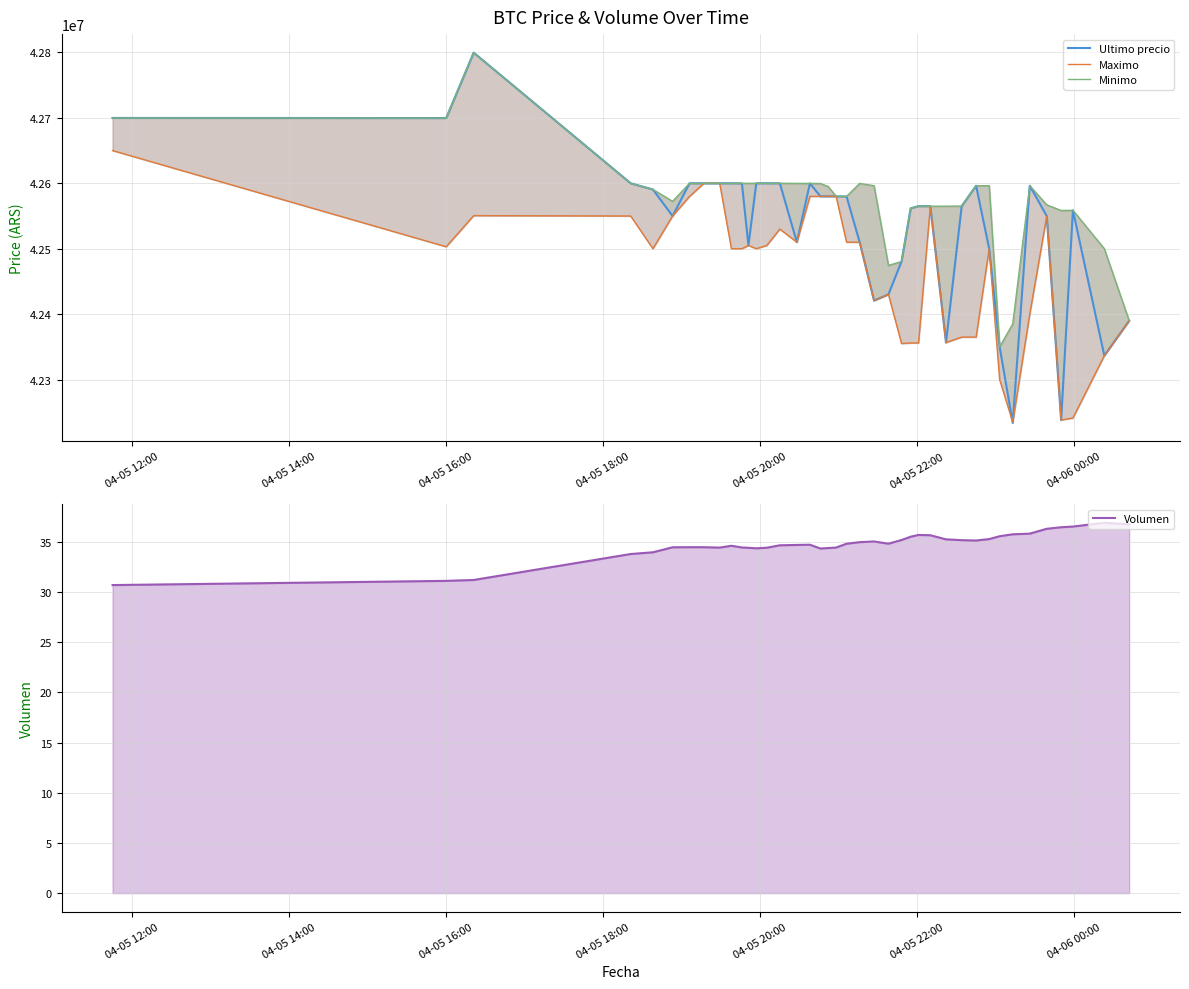

Does the chart display data point markers on the line(s)?

No